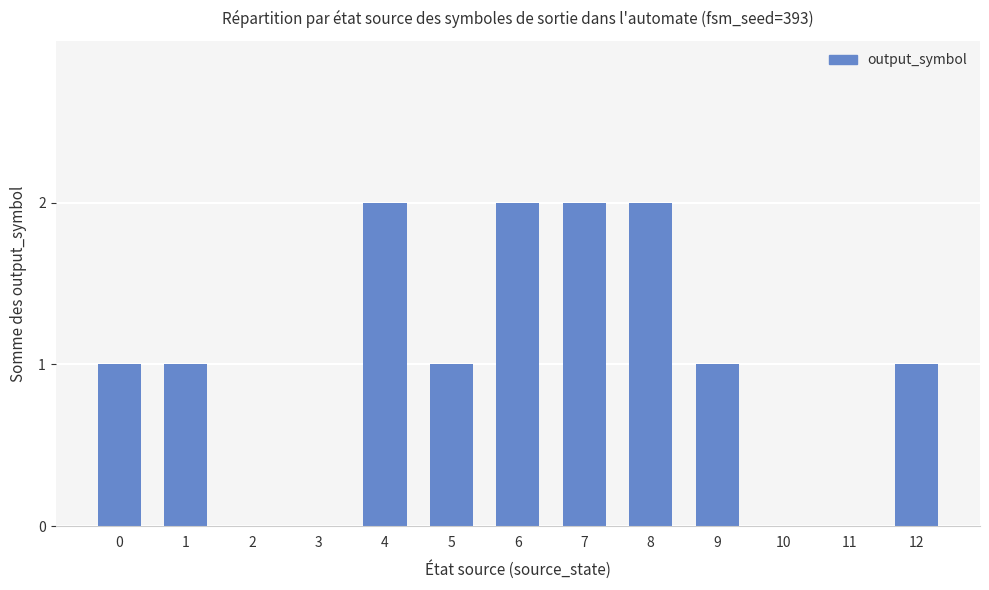

What is the sum of all values?

13